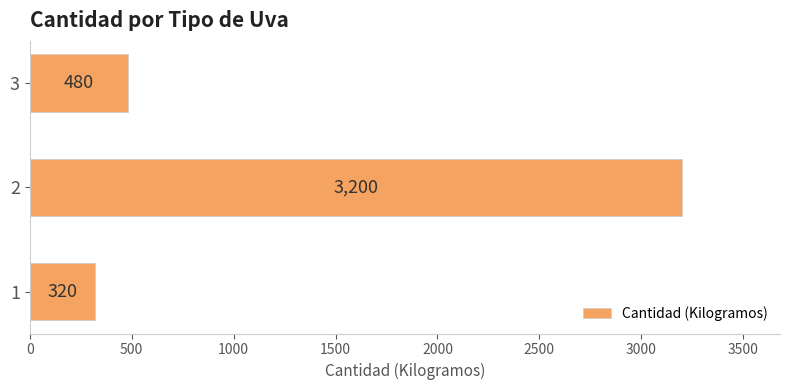

List the labels in order of value, largest first.

2, 3, 1